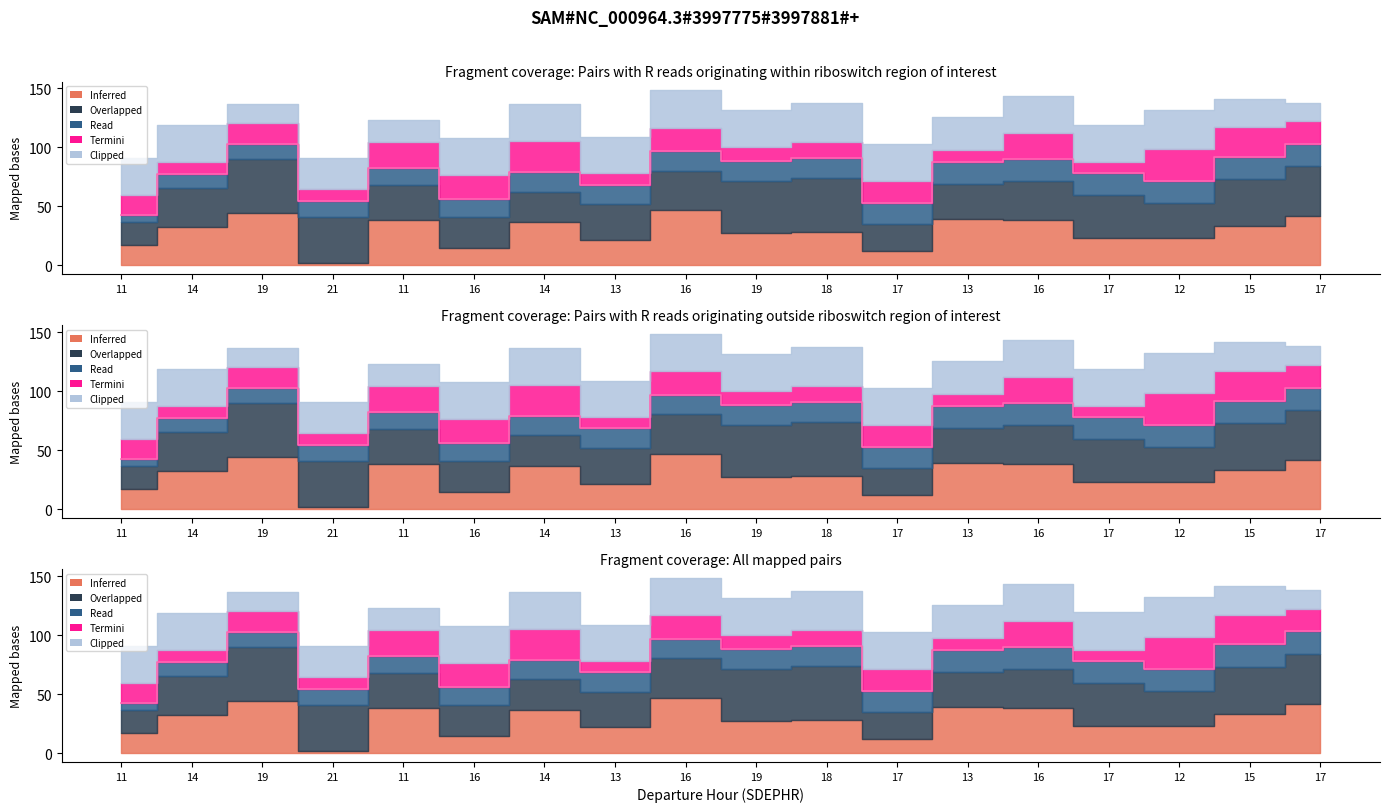

Reading left to right, transcribe all the data shown in this chart.

11=42.9	14=77.7	19=102.5	21=54.5	11=82.5	16=56.0	14=79.0	13=68.5	16=97.0	19=88.2	18=91.0	17=52.5	13=87.8	16=90.3	17=78.1	12=71.7	15=92.1	17=103.1